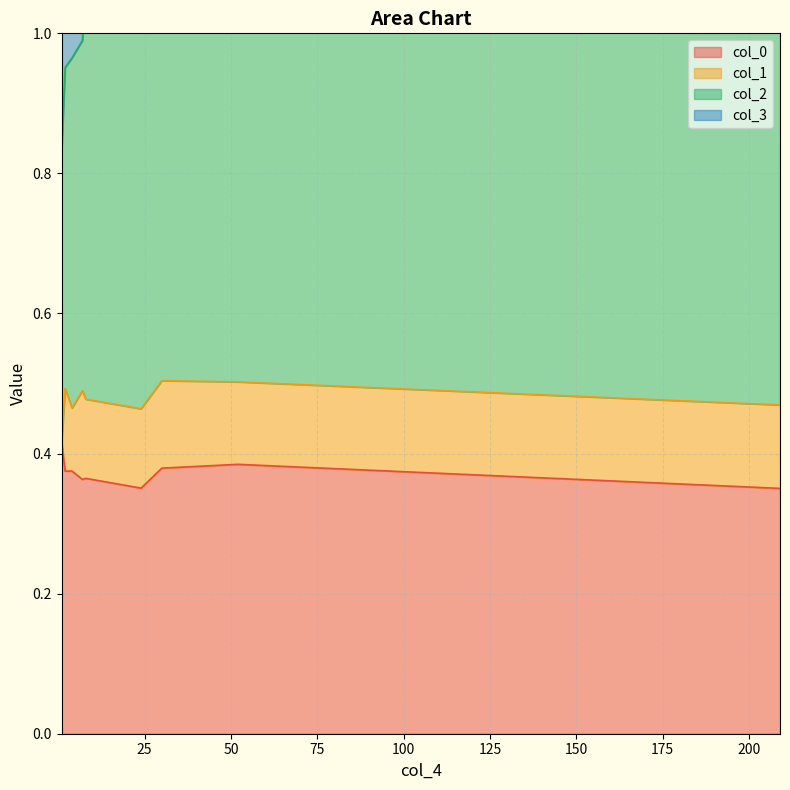

True or false: col_3 has a value of 0.1 at 4.

False